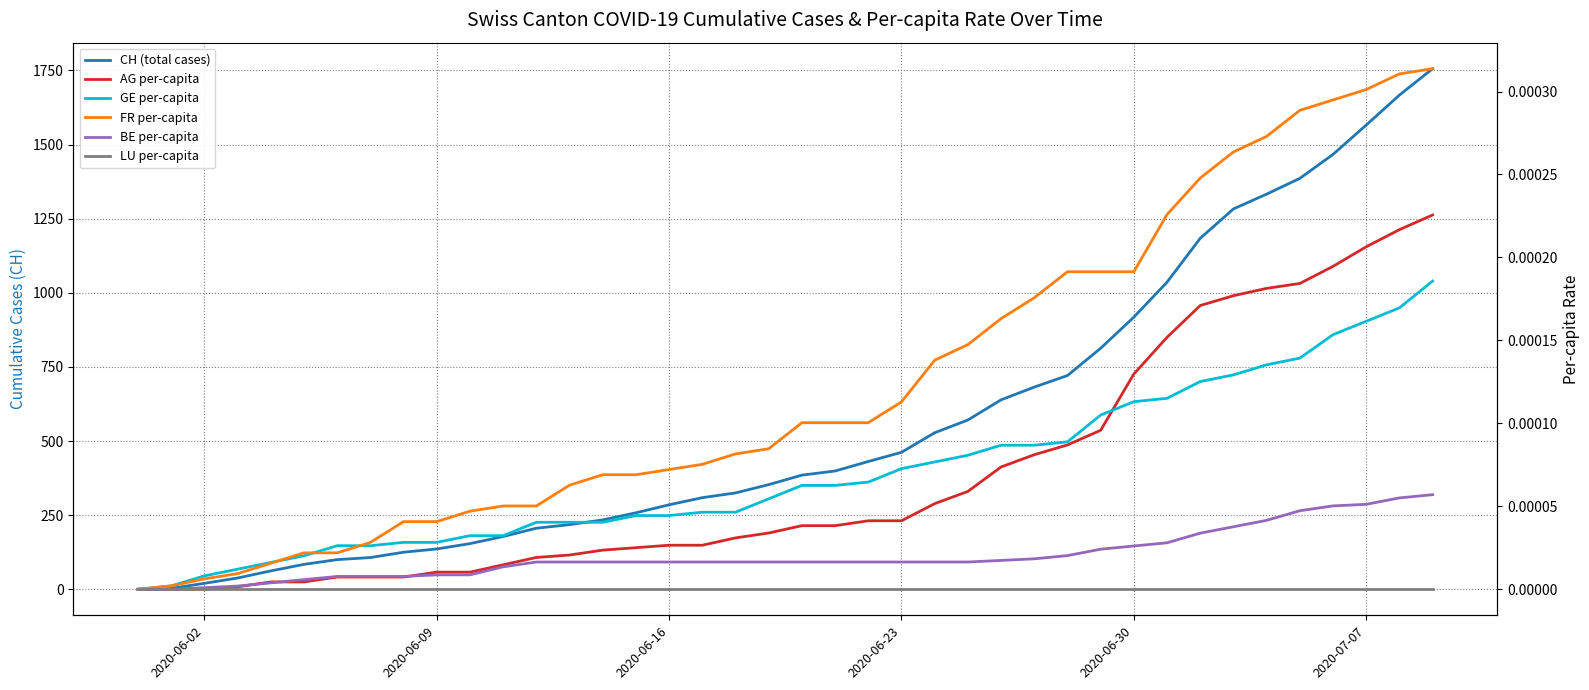

What are all the series names shown in the legend?

CH (total cases), AG per-capita, GE per-capita, FR per-capita, BE per-capita, LU per-capita